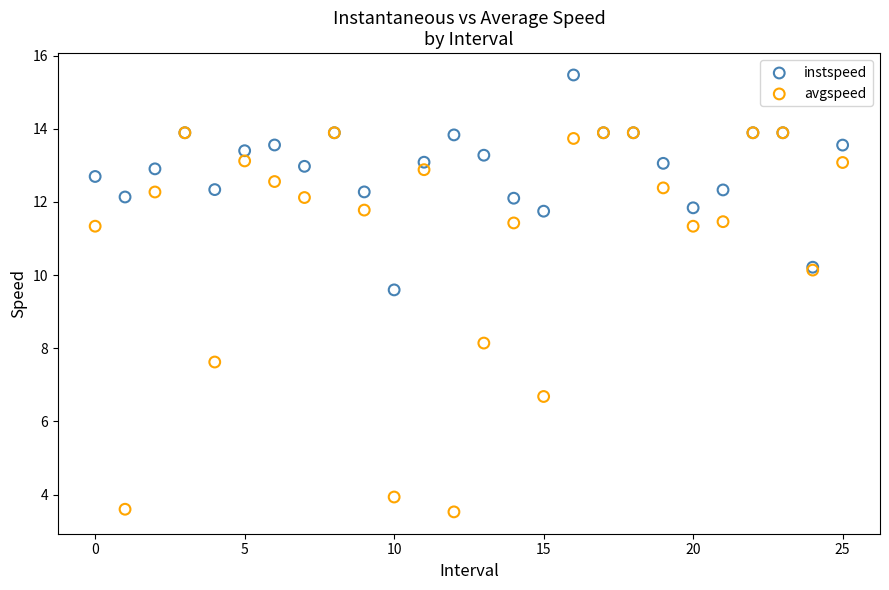

Across all series, what Y value is closest to 9?

9.6